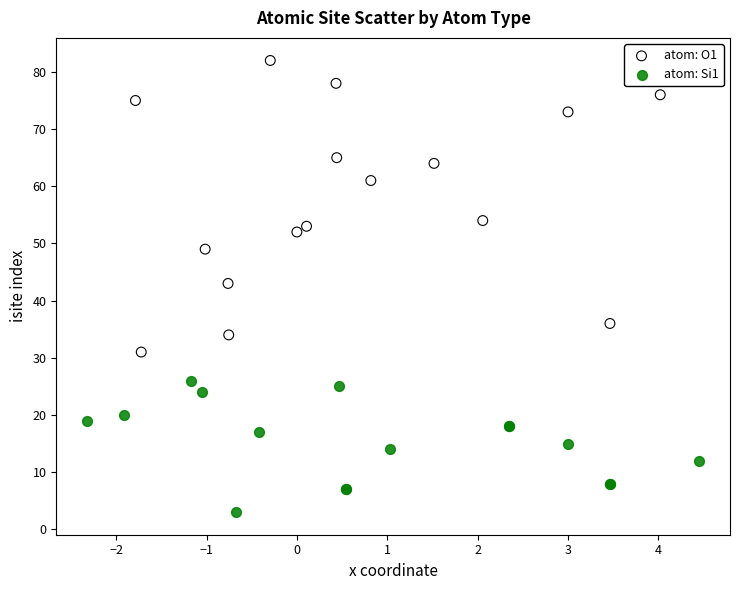

Which series reaches the maximum Y coordinate?

atom: O1